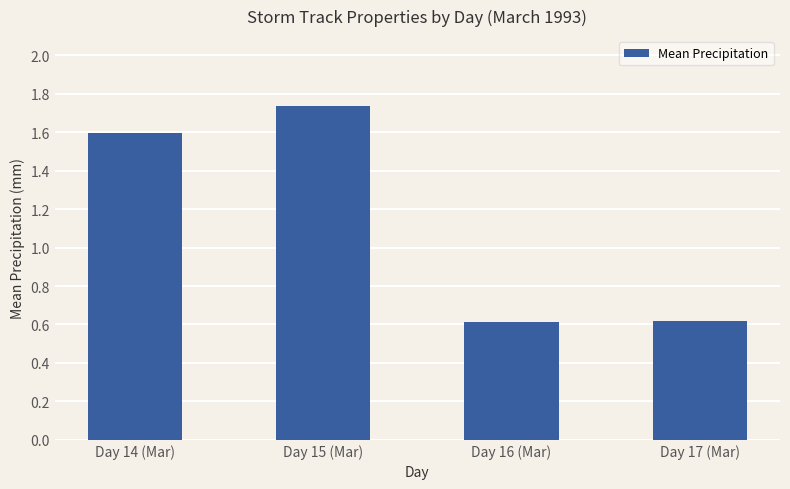

Count the number of values greater than 1.

2